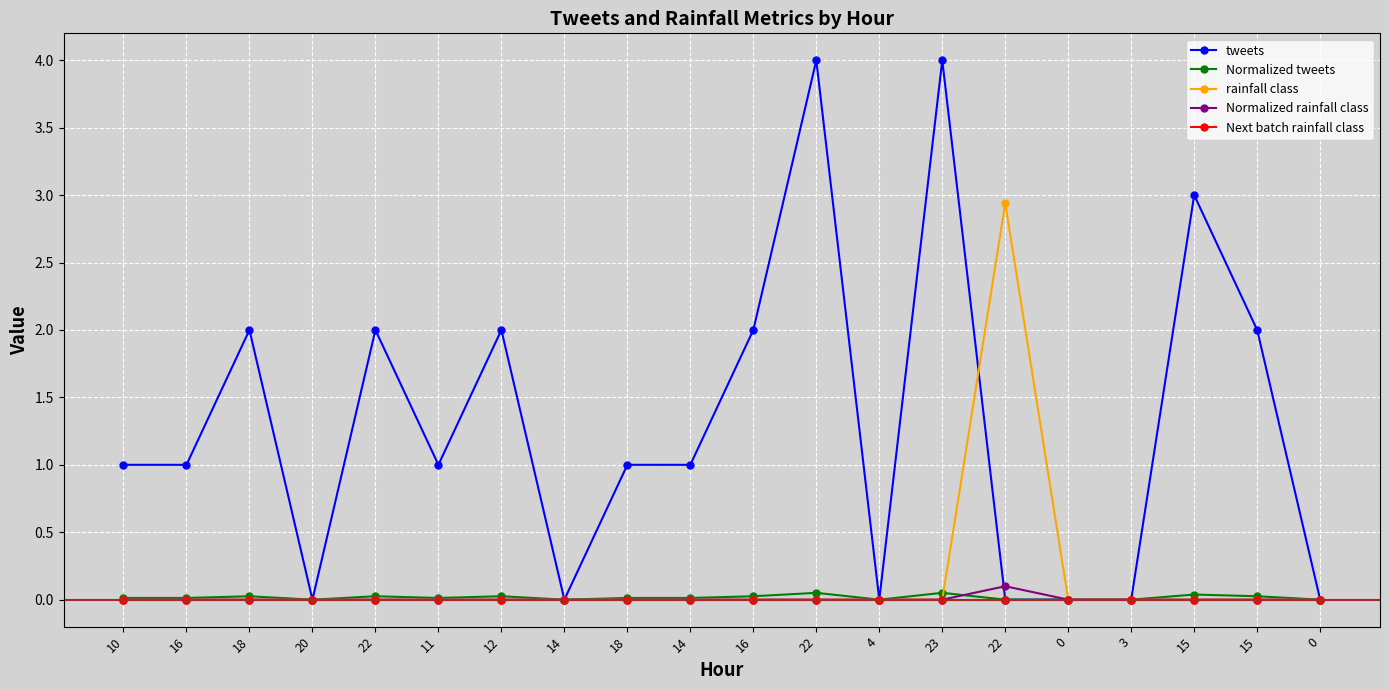

How many data points does each series have?

20